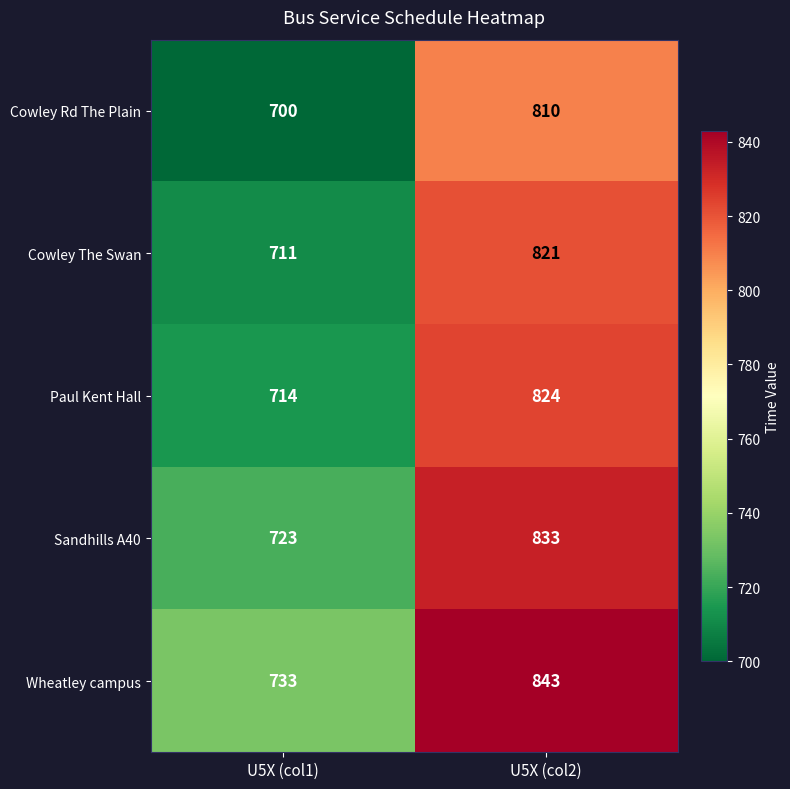

The Sandhills A40 series shows 1127 at U5X (col1). True or false?

False